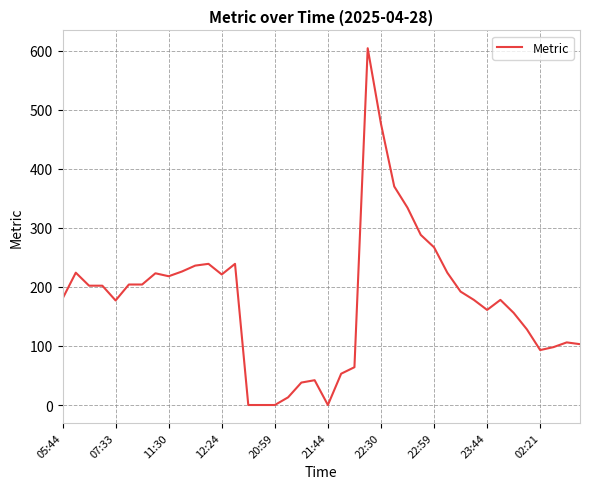

What is the greatest value displayed?

604